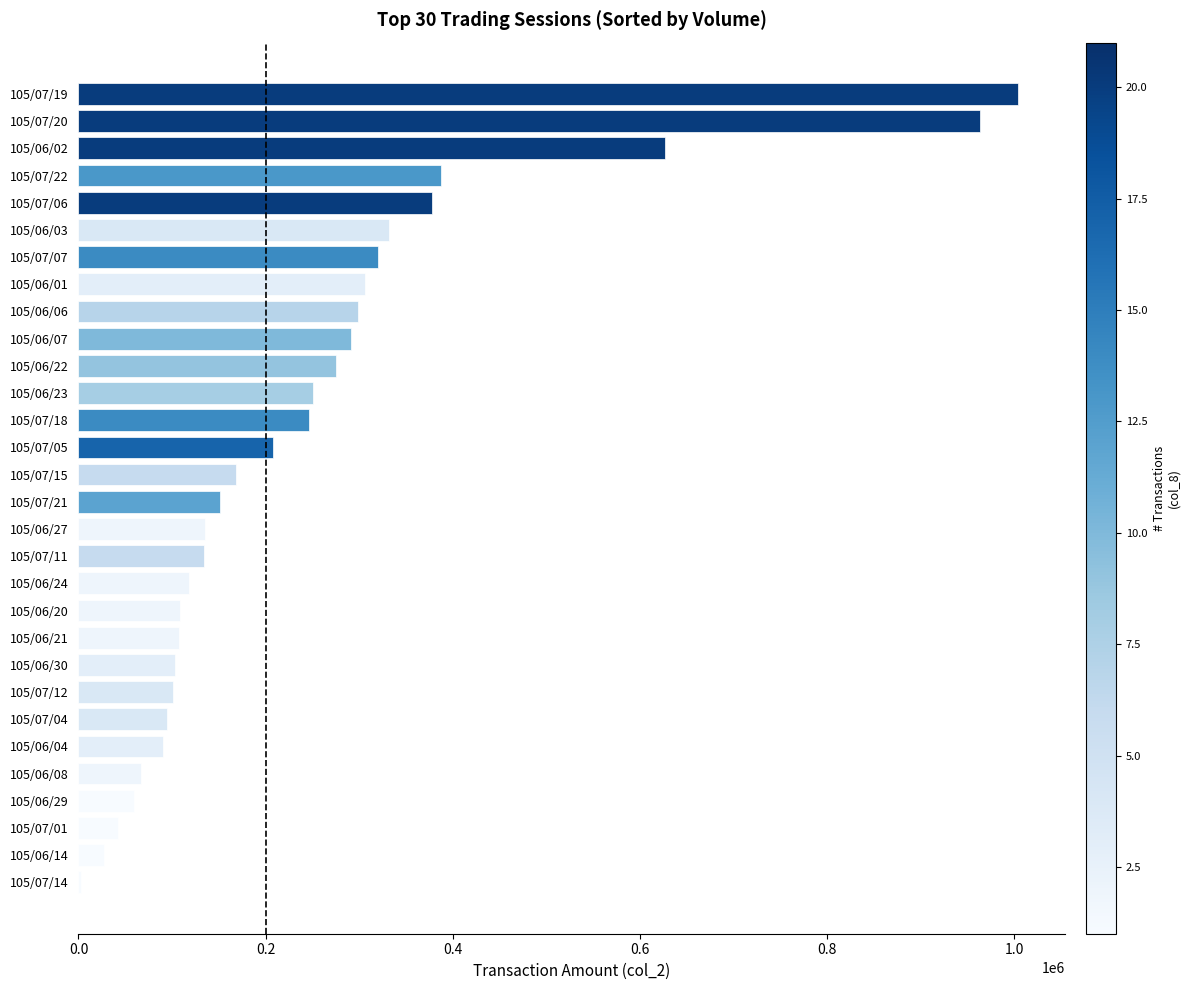

How many series are shown in this chart?

1